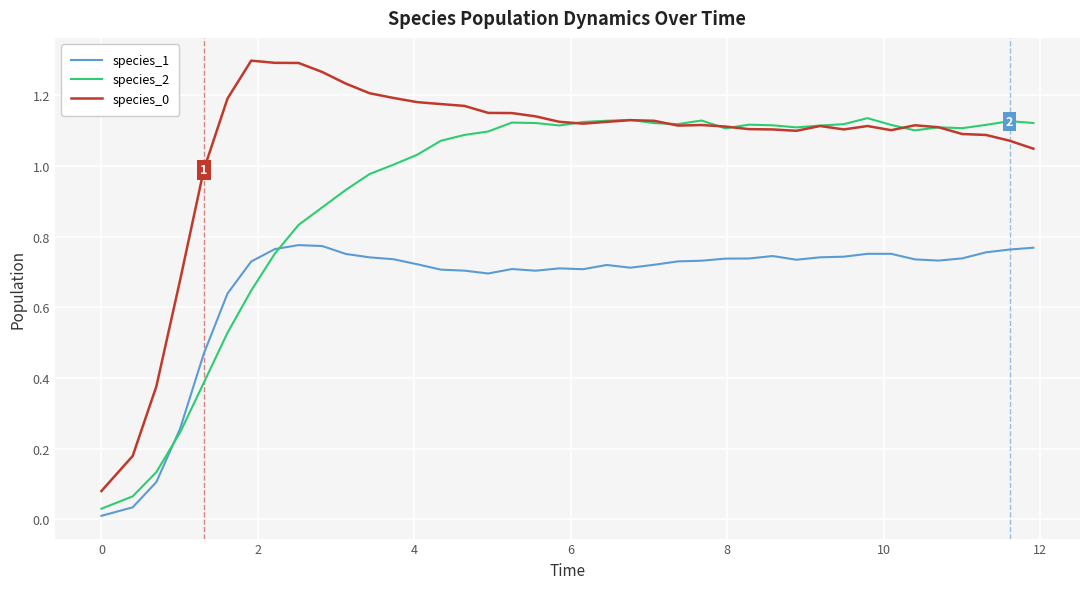

True or false: species_1 and species_0 cross at least once.

False